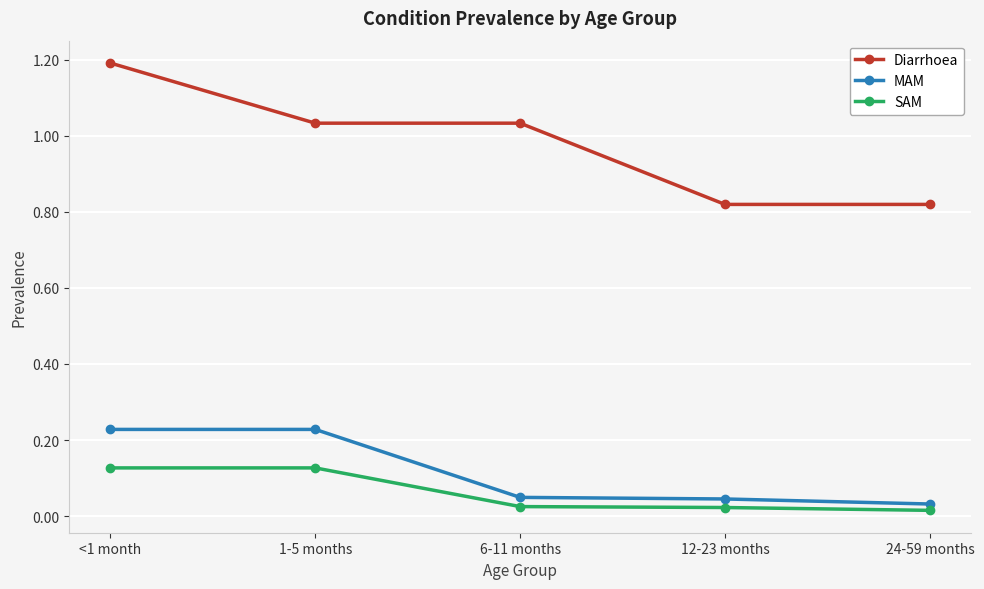

What is the maximum value shown in the chart?

1.2